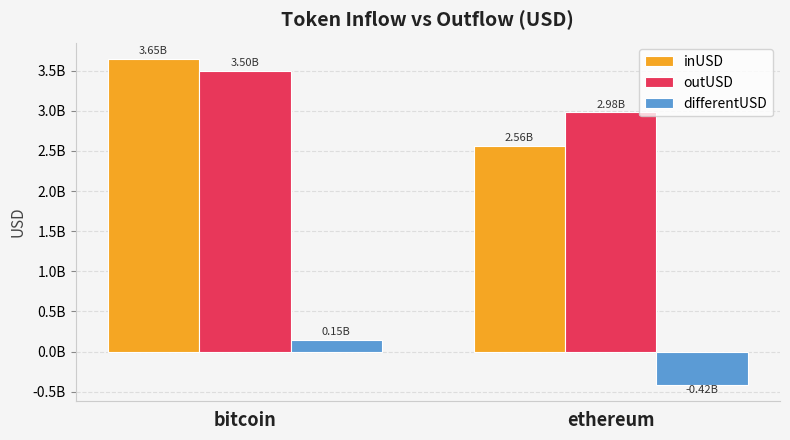

What is the total value across all series at ethereum?

5127265104.9